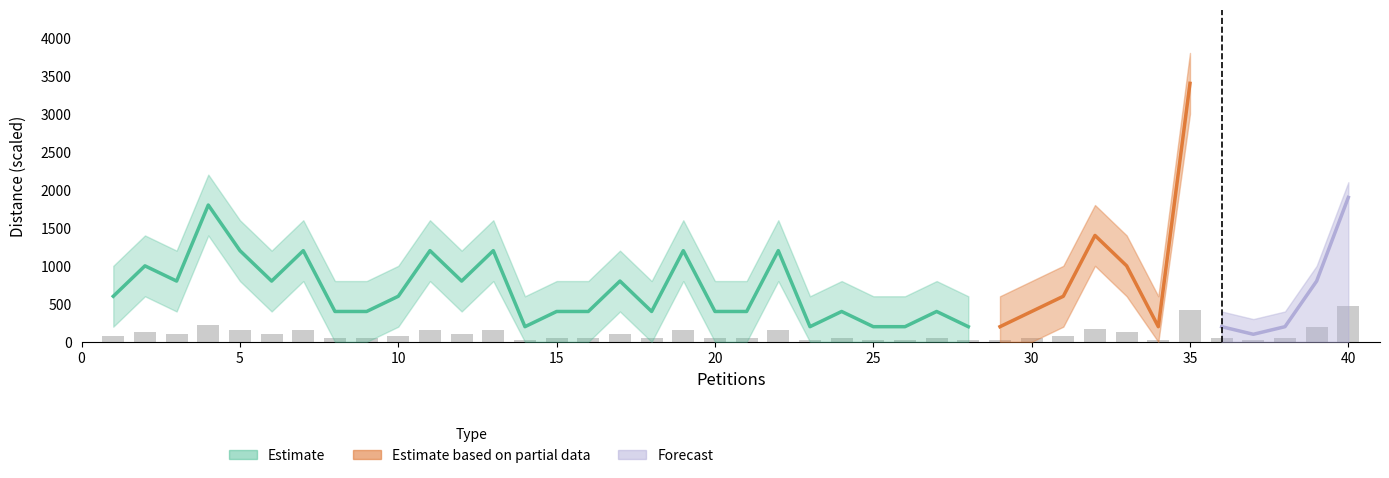

What is the maximum value shown in the chart?

3635